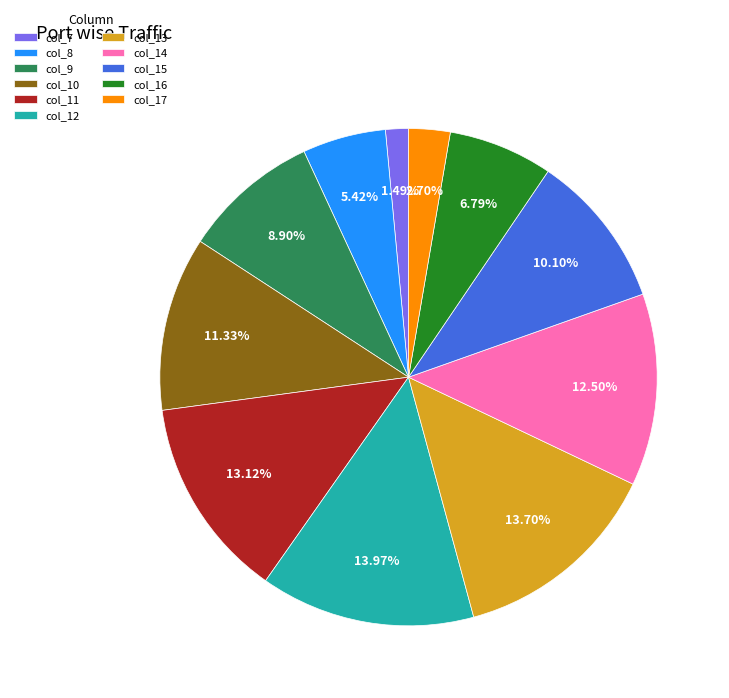

How many segments does this pie chart have?

11